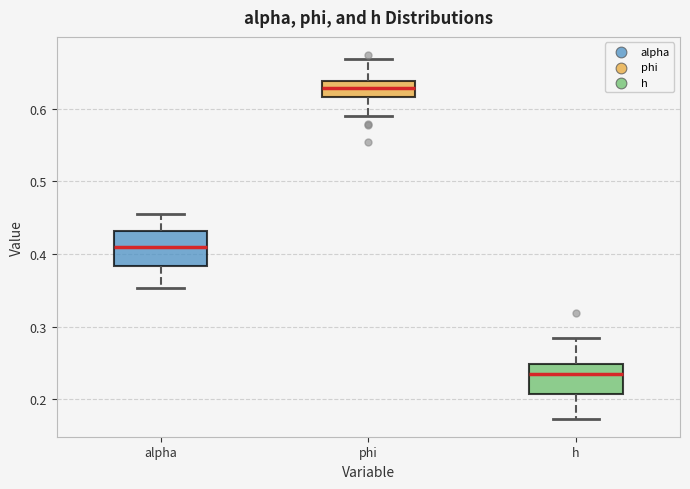

Reading left to right, transcribe this box plot: for each box, give where its median line is, the range the box spans, and where its two whiskers end, as read against the y-axis. The values are not printed on the chart, so give them approximately, as read against the axis.

alpha: median 0.41, box 0.38 to 0.43, whiskers 0.35 to 0.45
phi: median 0.63, box 0.62 to 0.64, whiskers 0.59 to 0.67
h: median 0.23, box 0.21 to 0.25, whiskers 0.17 to 0.28